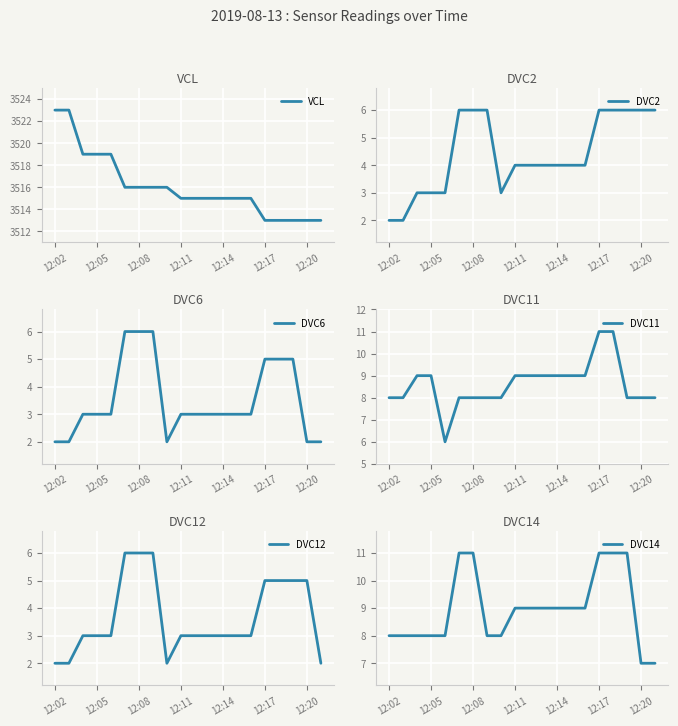

How many interior local valleys does the DVC12 series have?

1